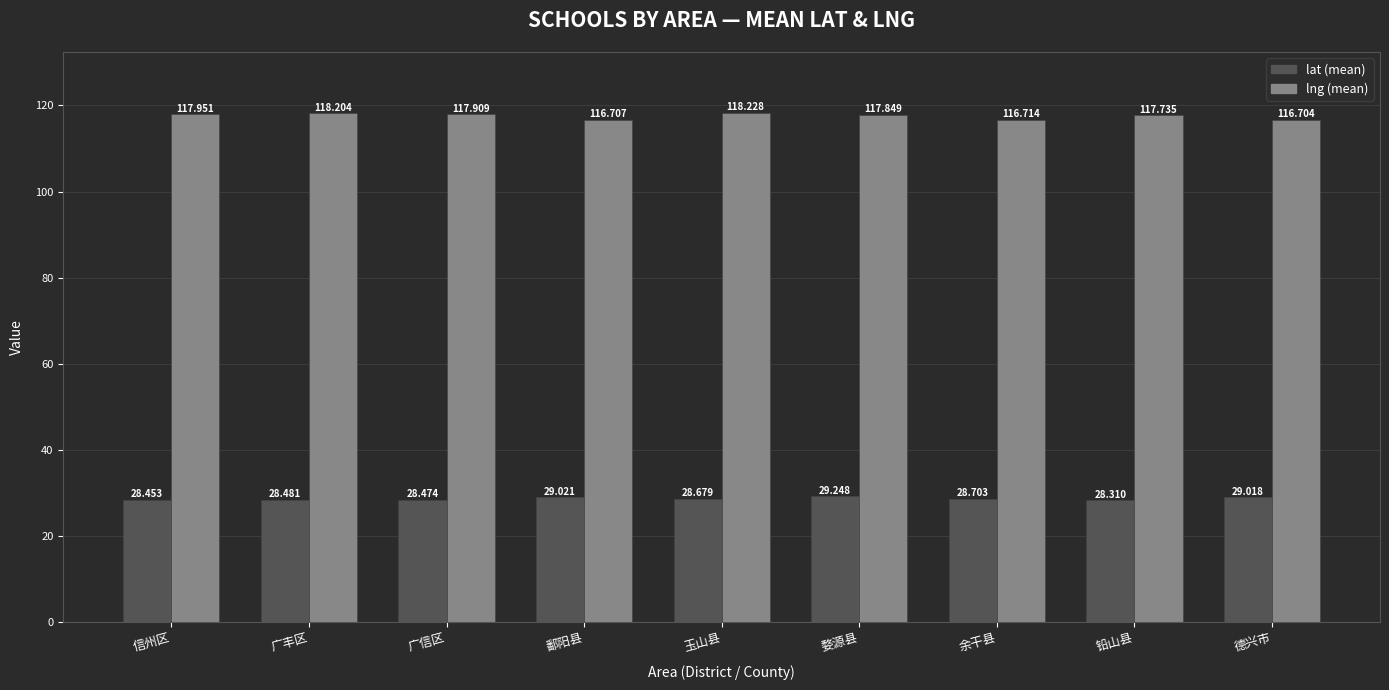

What position from the left is 德兴市?

9